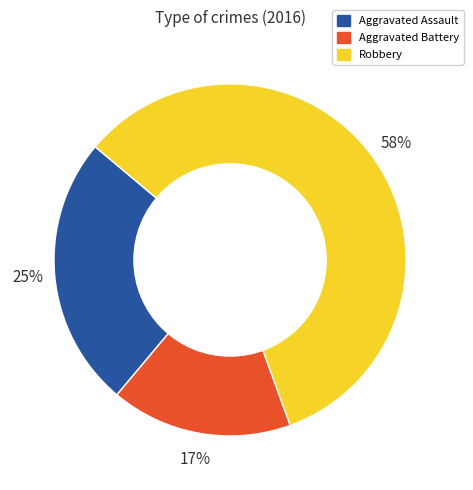

To the nearest percent, what is the combined percentage of Aggravated Battery and Robbery?

75%